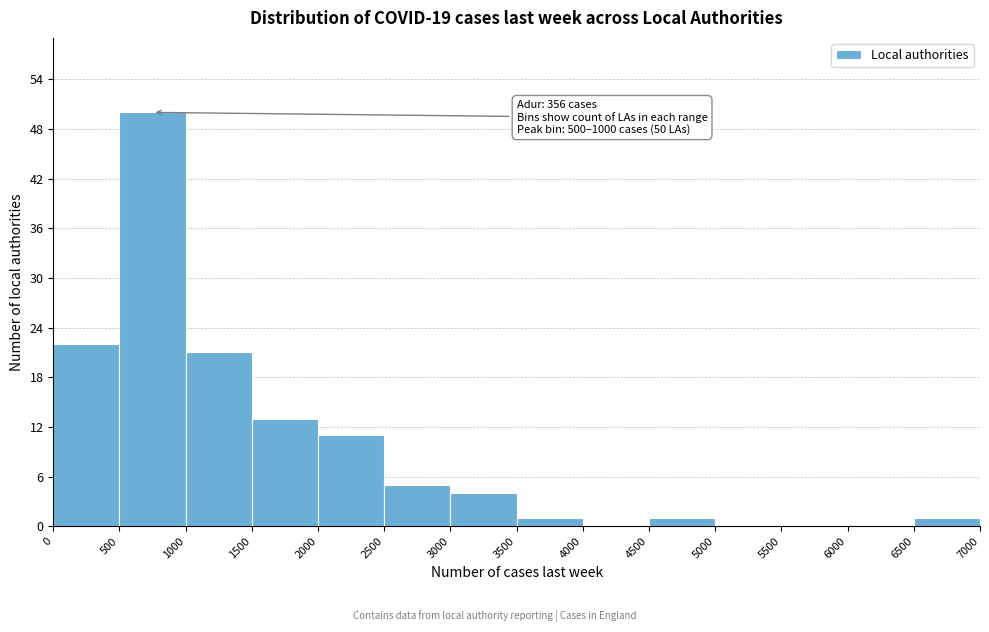

Over which range of the x-axis is the bar tallest?

500 to 1000